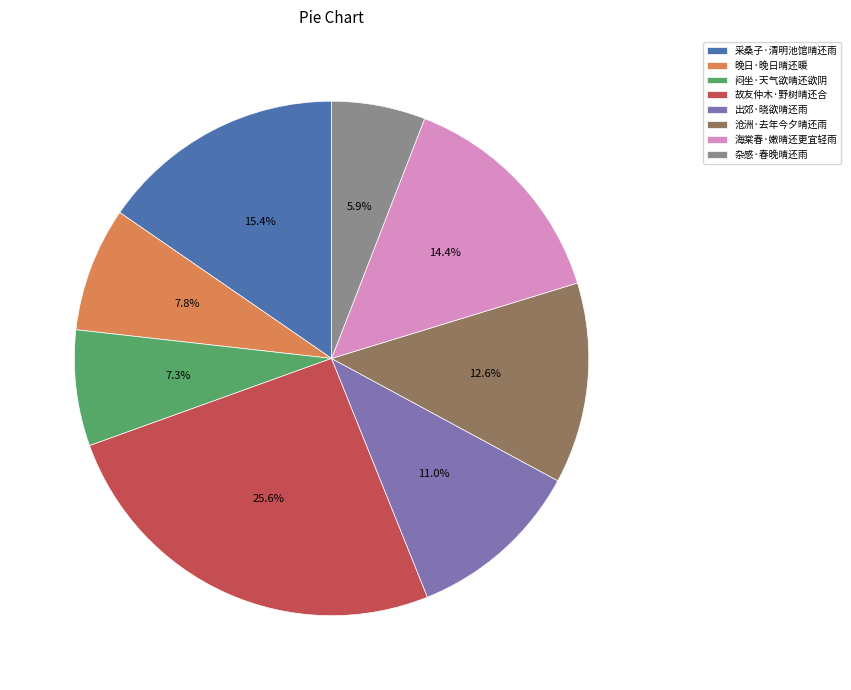

How much of the chart is everything except 采桑子·清明池馆晴还雨?

84.6%